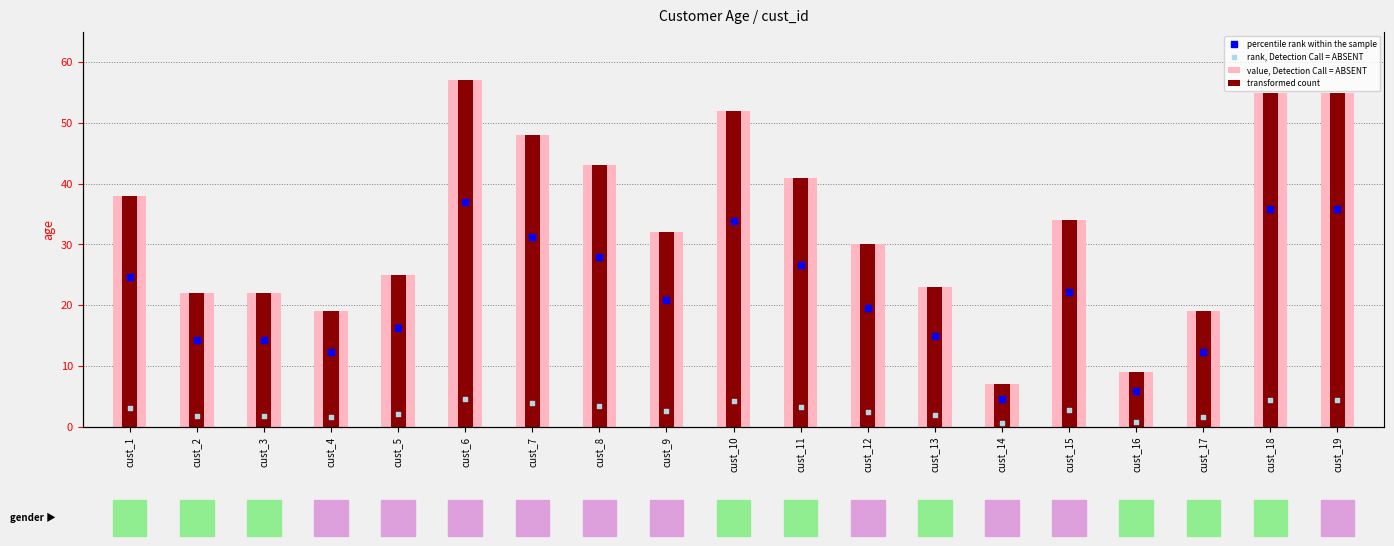

At which category is the sum across all series the highest?

cust_6